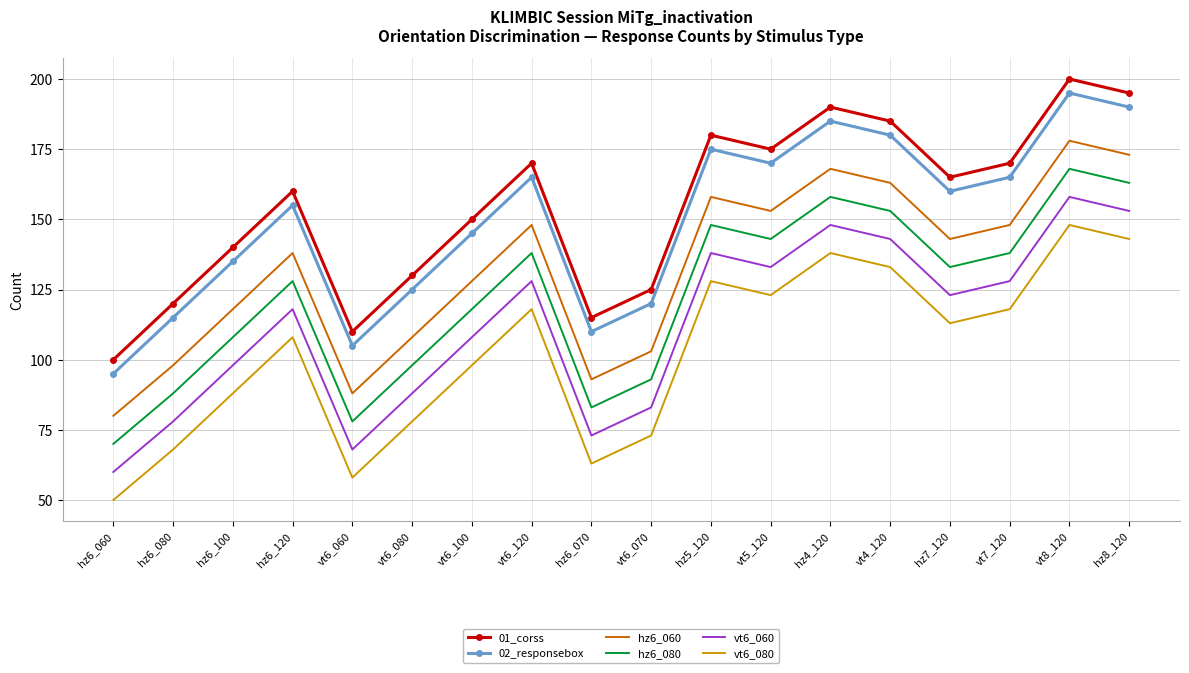

Is it true that vt6_080 equals 73 at vt6_070?

True